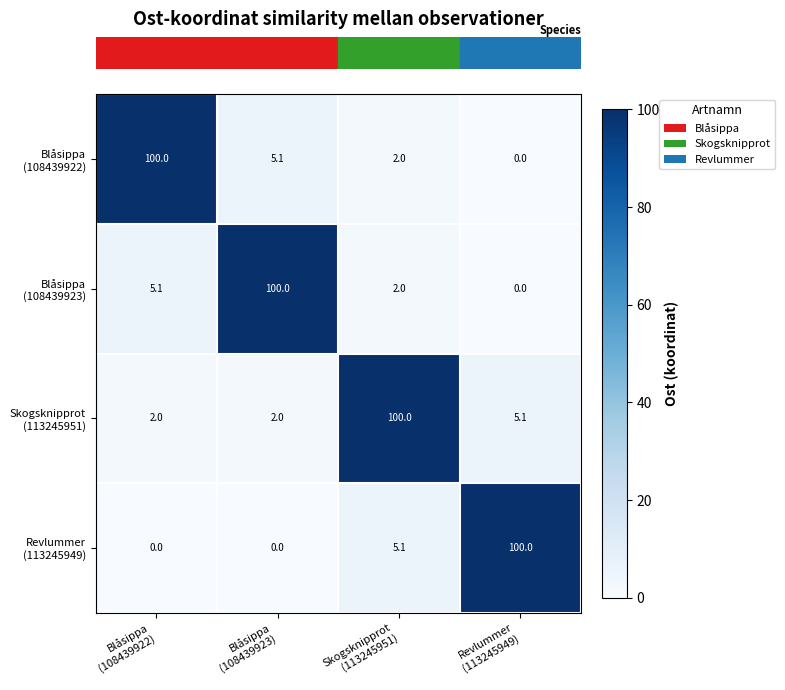

Count the number of categories in the chart.

4